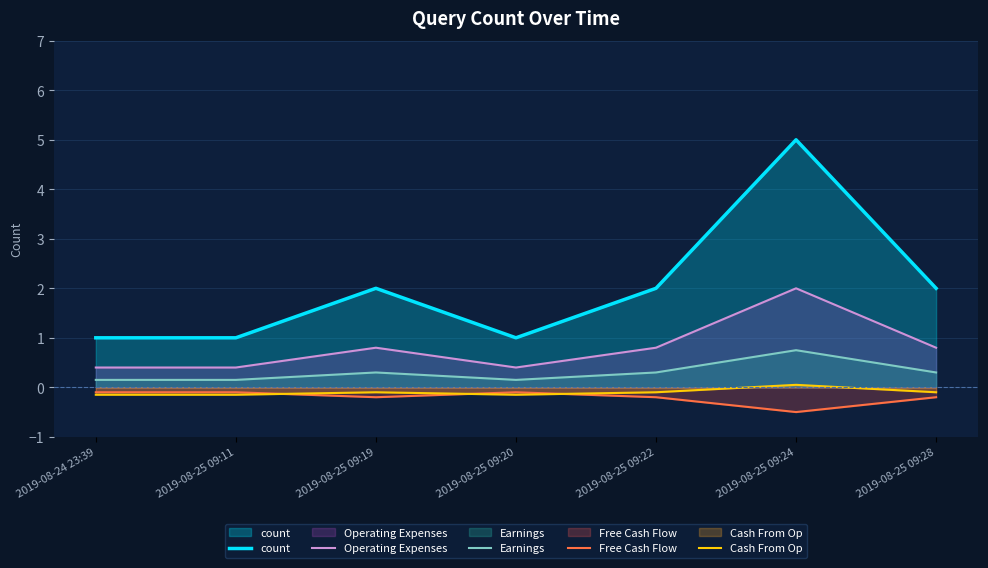

What is the approximate value of count at 2019-08-25 09:28?

2.0